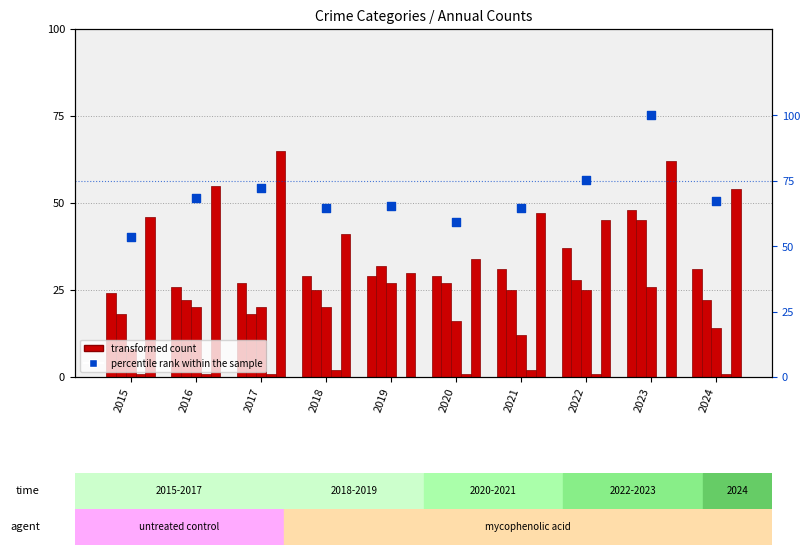

Which series has the largest Y range (max minus min)?

percentile rank within the sample